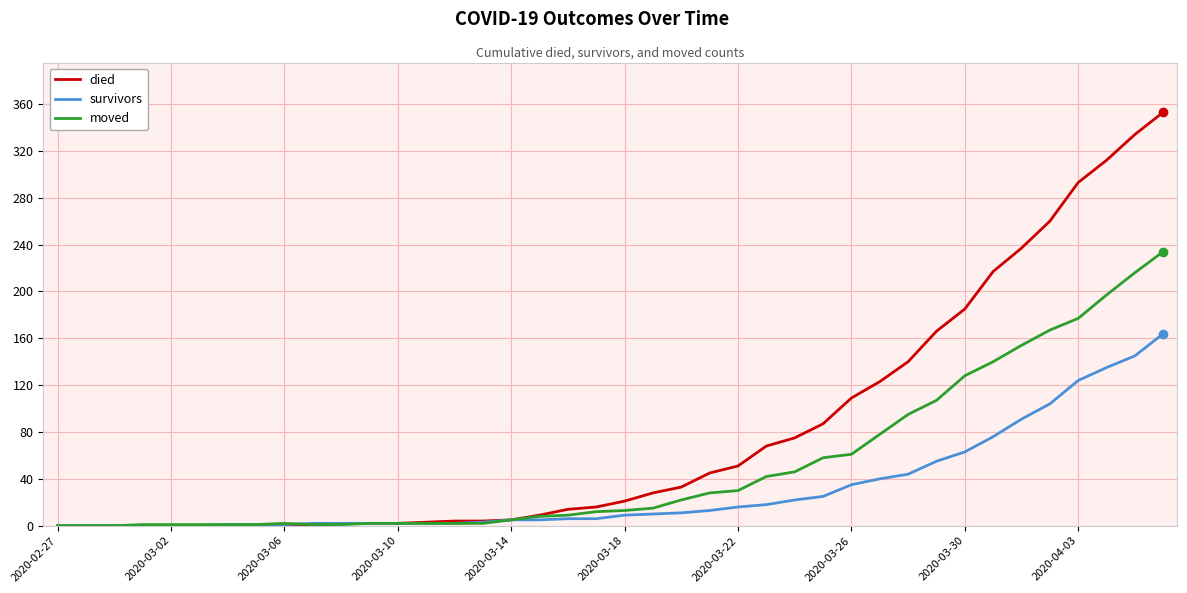

Rank the series by their maximum value, from lowest to highest.

survivors, moved, died